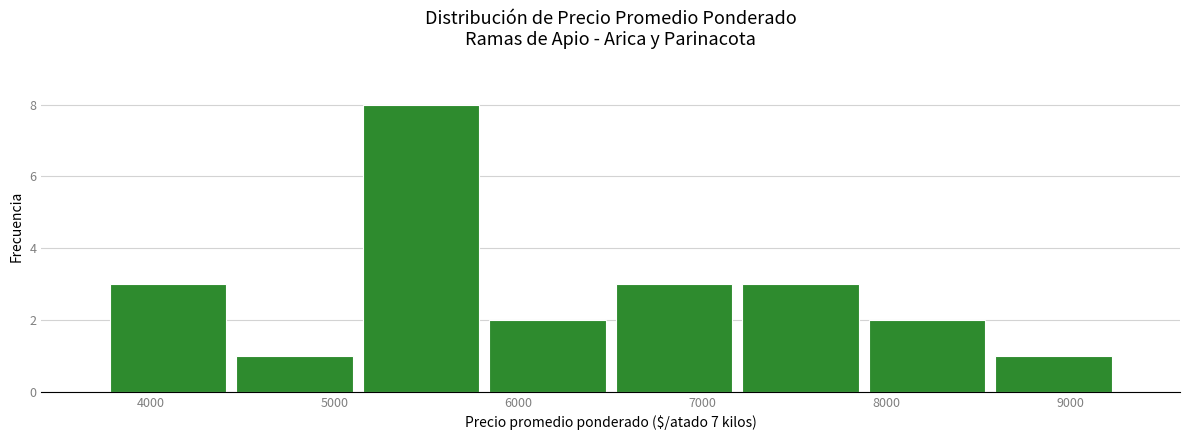

Reading left to right, list every bar in this chart as the range it spans on the x-axis followed by its height. Neither the bar edges nor the heights are printed on the chart, so give them approximately, as read against the axes.

3800 to 4400: 3
4400 to 5100: 1
5100 to 5800: 8
5800 to 6500: 2
6500 to 7200: 3
7200 to 7900: 3
7900 to 8600: 2
8600 to 9300: 1